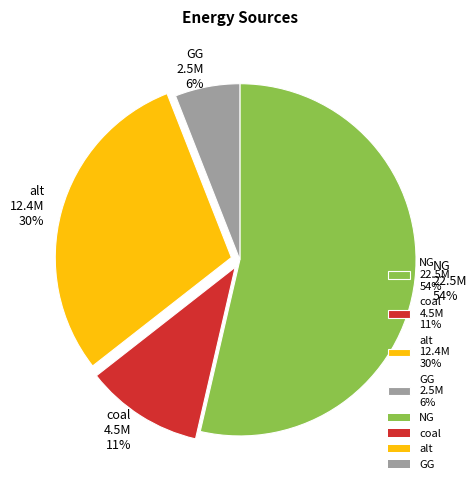

Which slice is the largest?

NG